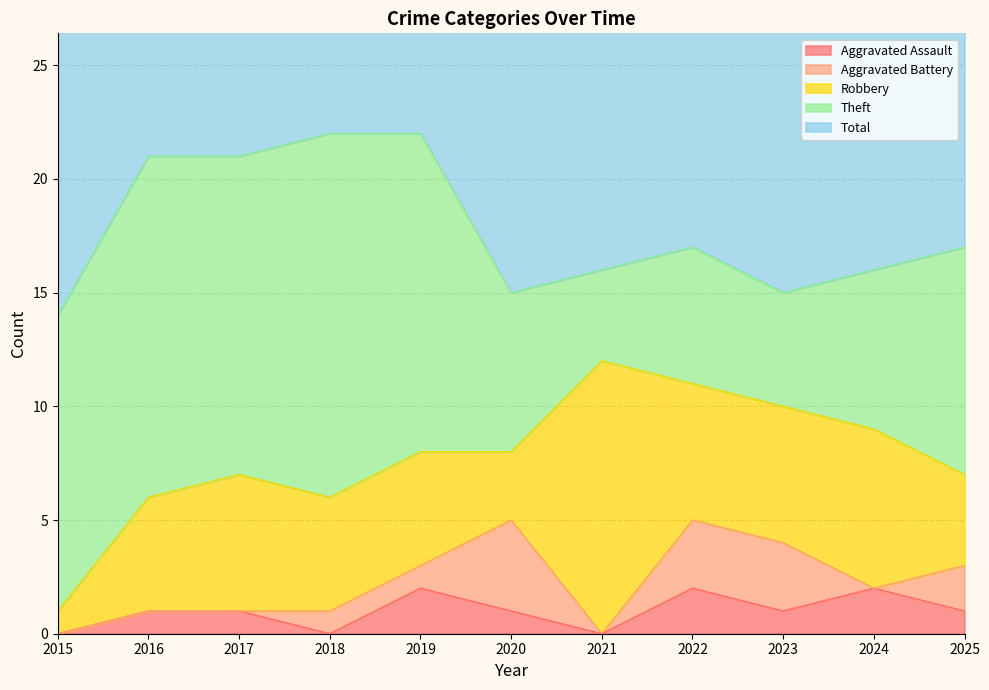

At which label is Theft closest to 10?

2025